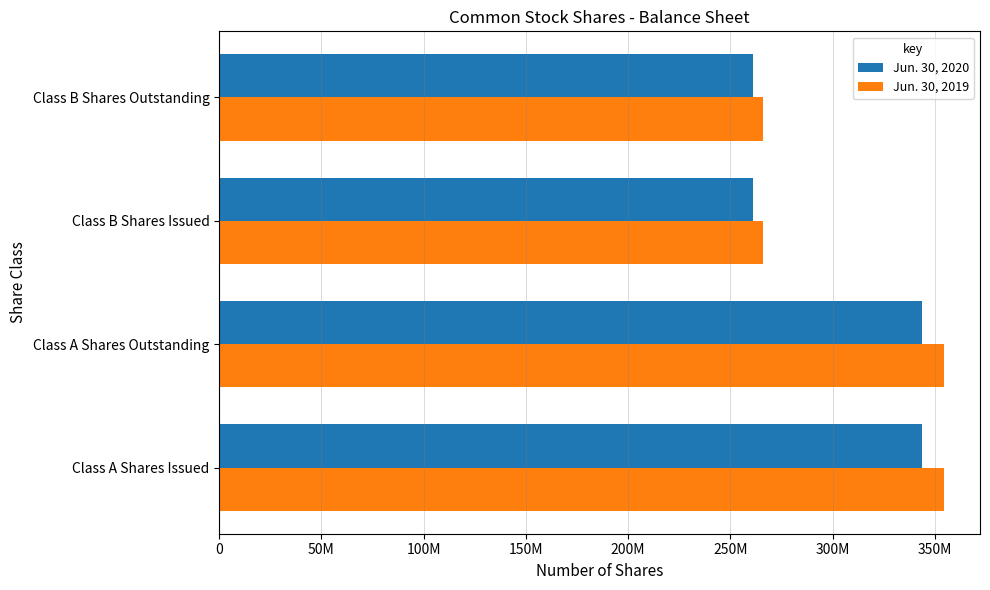

What is the minimum value shown in the chart?

261078355